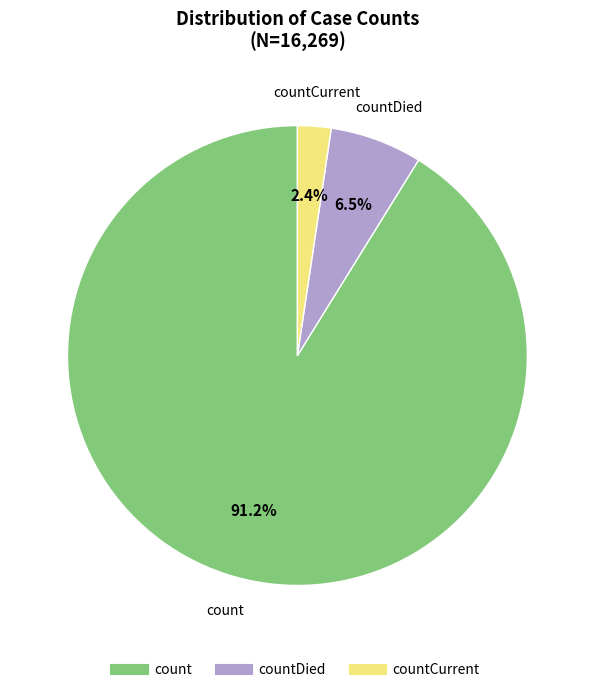

Is there any slice that represents more than half of the pie?

Yes